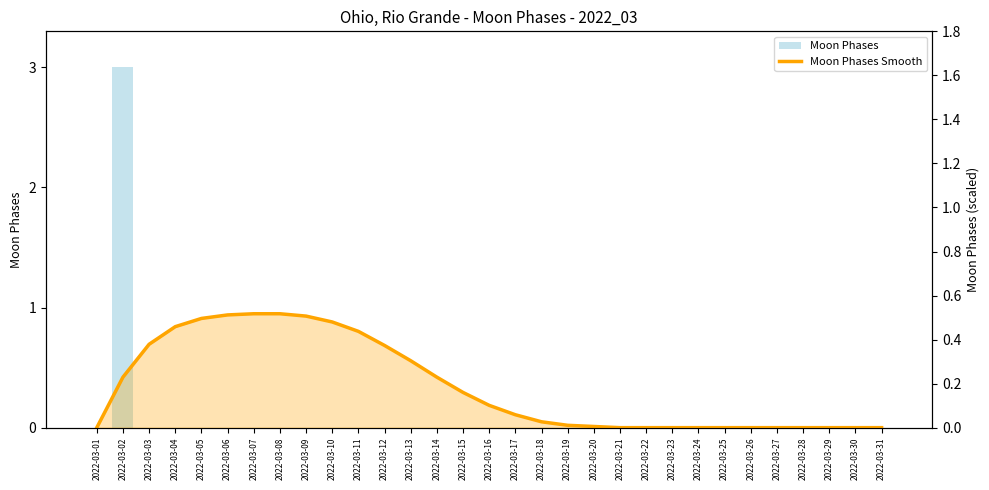

Rank the series at 2022-03-15 from highest to lowest value.

Moon Phases Smooth, Moon Phases